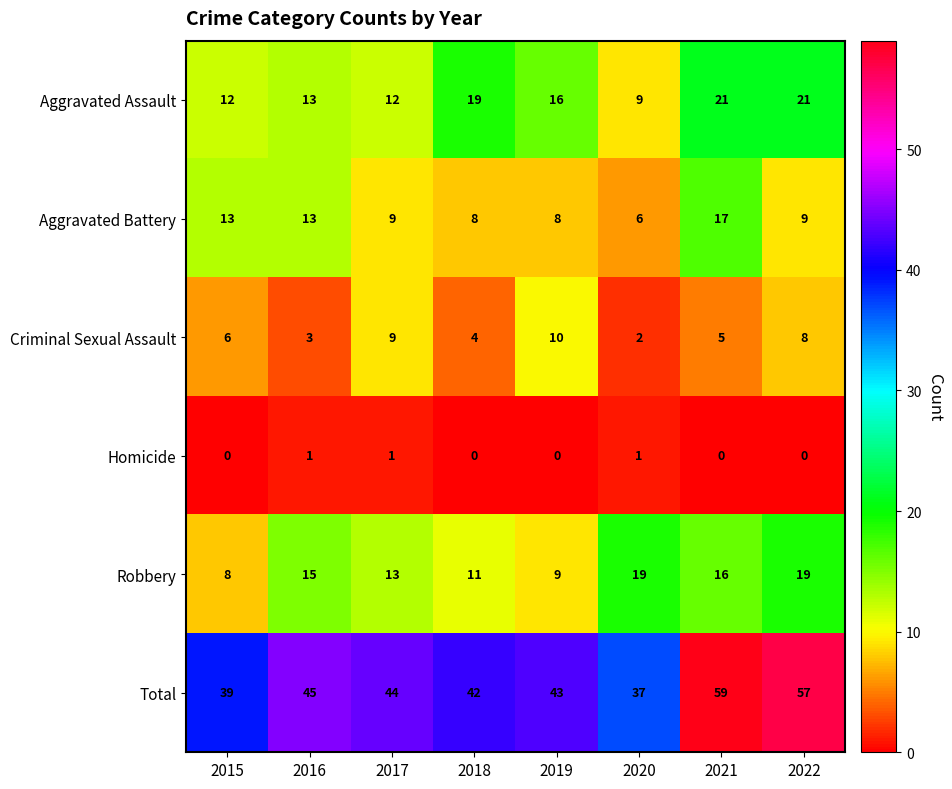

Count the number of data series in this chart.

6